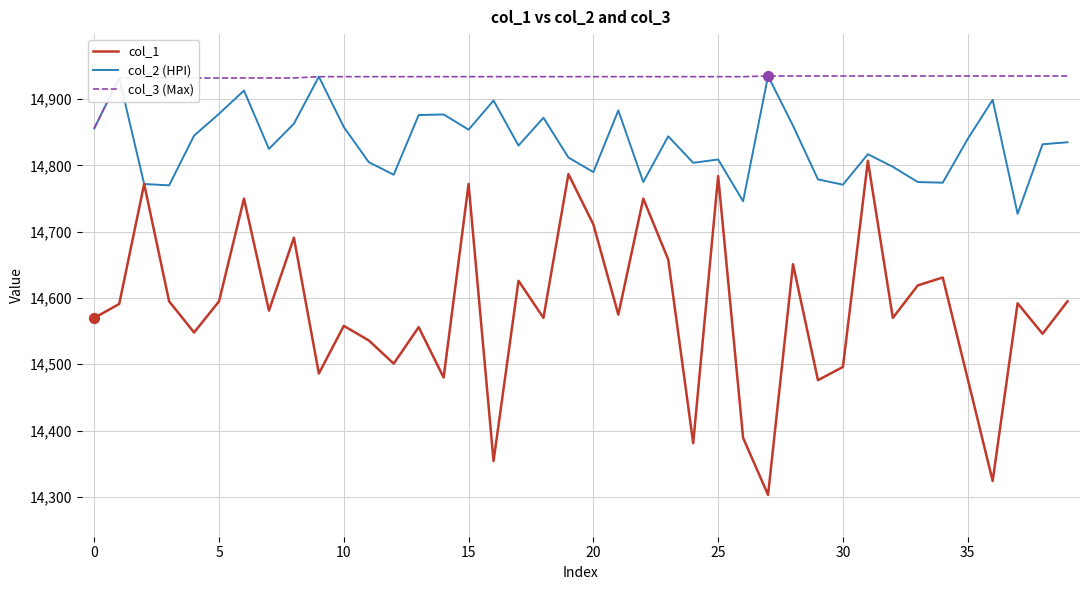

Which series has the largest total across all categories?

col_3 (Max)